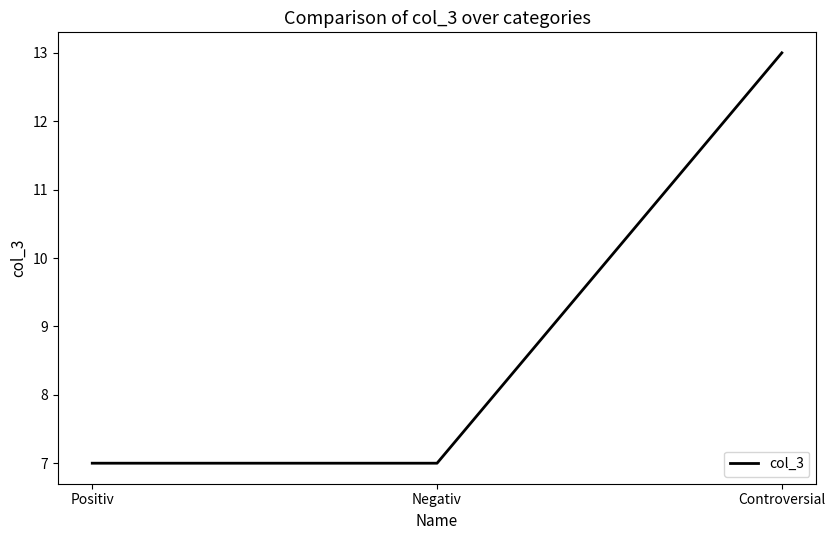

The value at Controversial is 13. True or false?

True